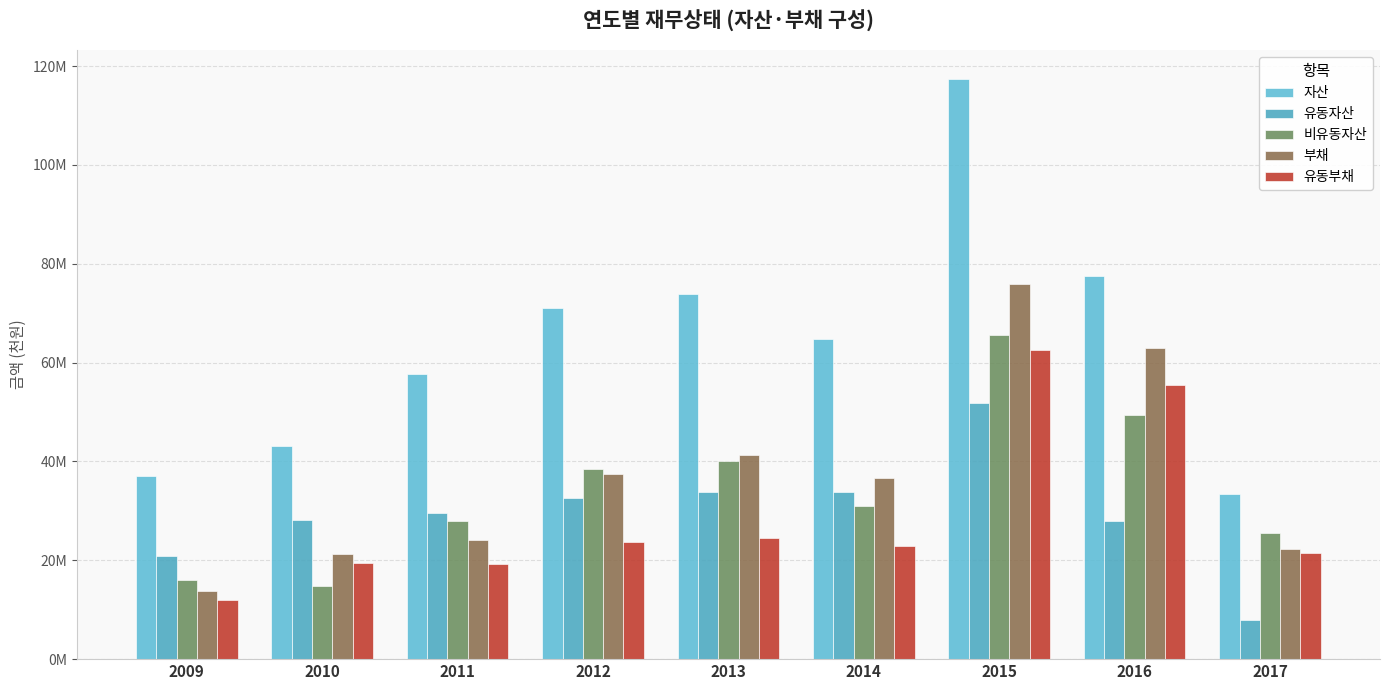

What is the maximum value shown in the chart?

117371607